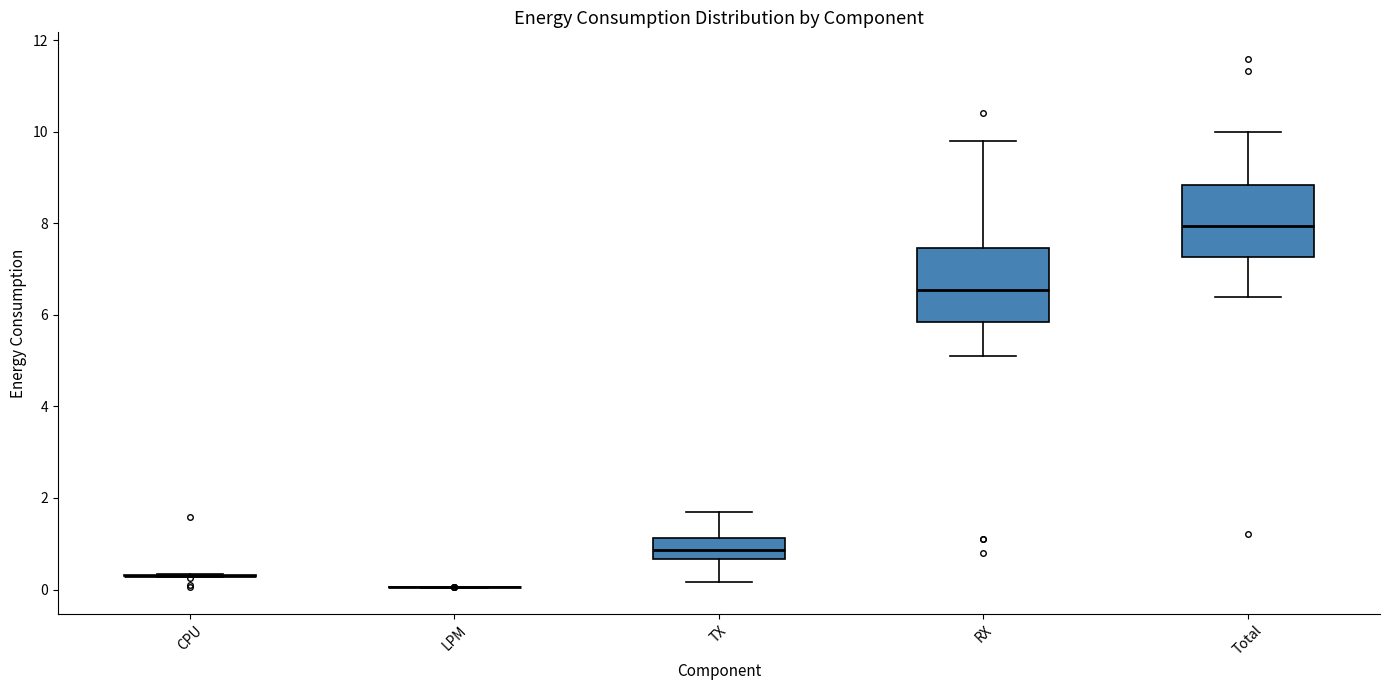

Reading left to right, transcribe this box plot: for each box, give where its median line is, the range the box spans, and where its two whiskers end, as read against the y-axis. The values are not printed on the chart, so give them approximately, as read against the axis.

CPU: box collapsed to a line at 0.4, whiskers 0.2 to 0.4
LPM: box collapsed to a line at 0.0, whiskers 0.0 to 0.0
TX: median 0.8, box 0.6 to 1.2, whiskers 0.2 to 1.6
RX: median 6.6, box 5.8 to 7.4, whiskers 5.2 to 9.8
Total: median 8.0, box 7.2 to 8.8, whiskers 6.4 to 10.0